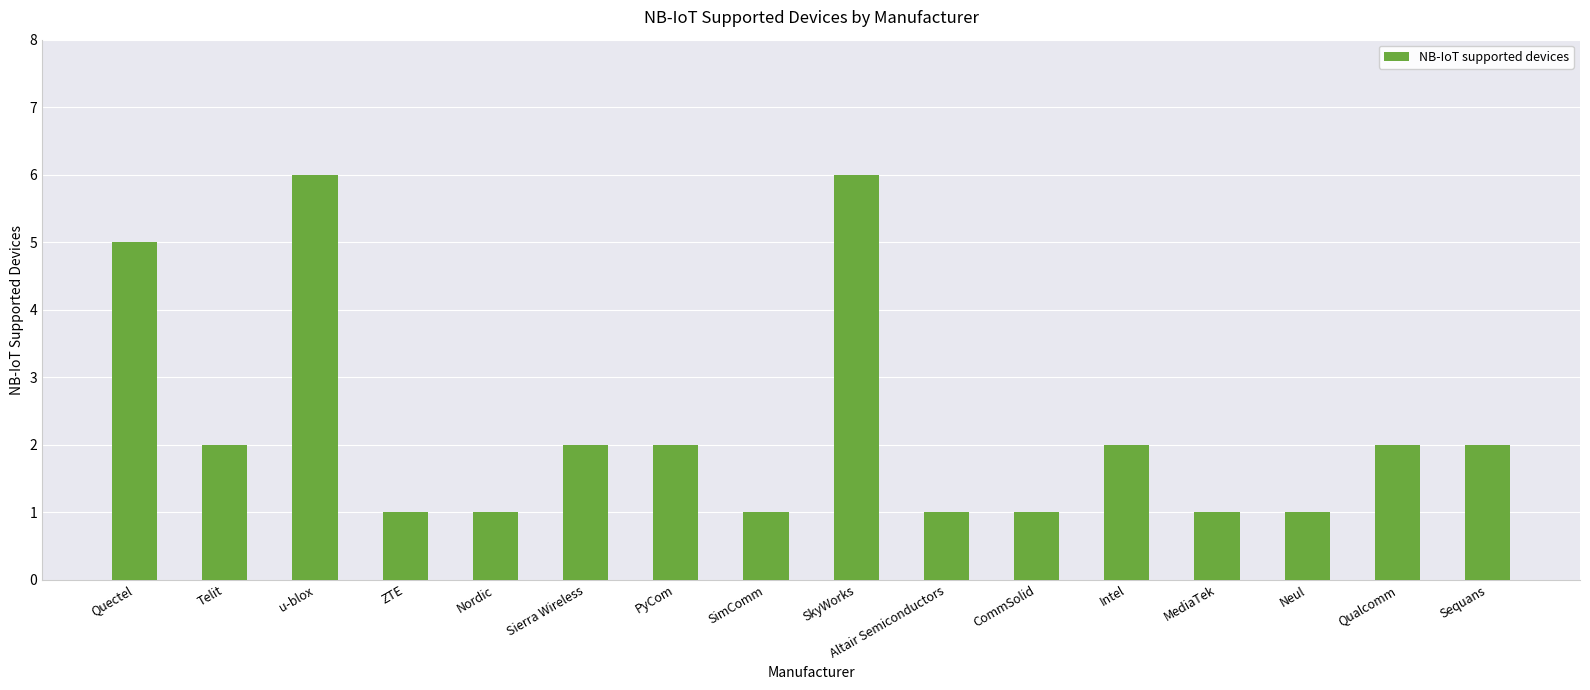

What is the greatest value displayed?

6